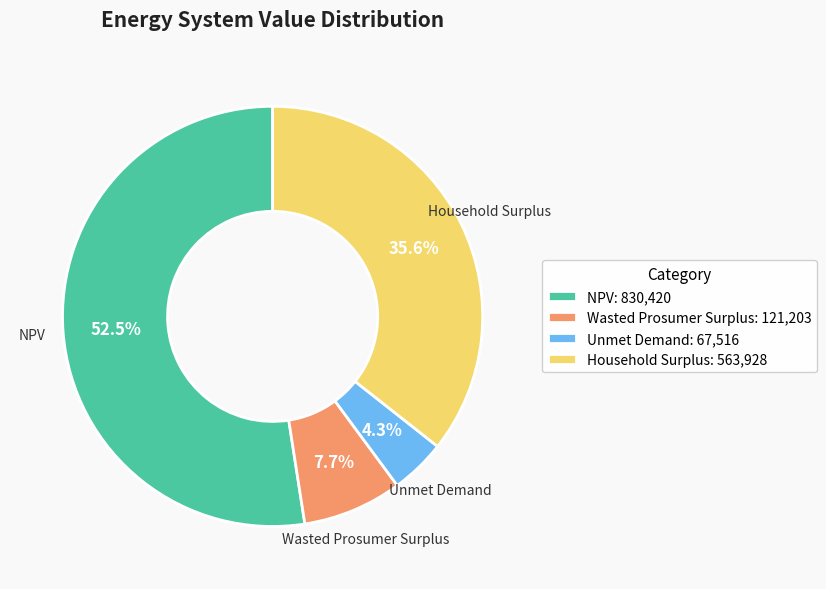

Is Household Surplus the majority of the pie?

No